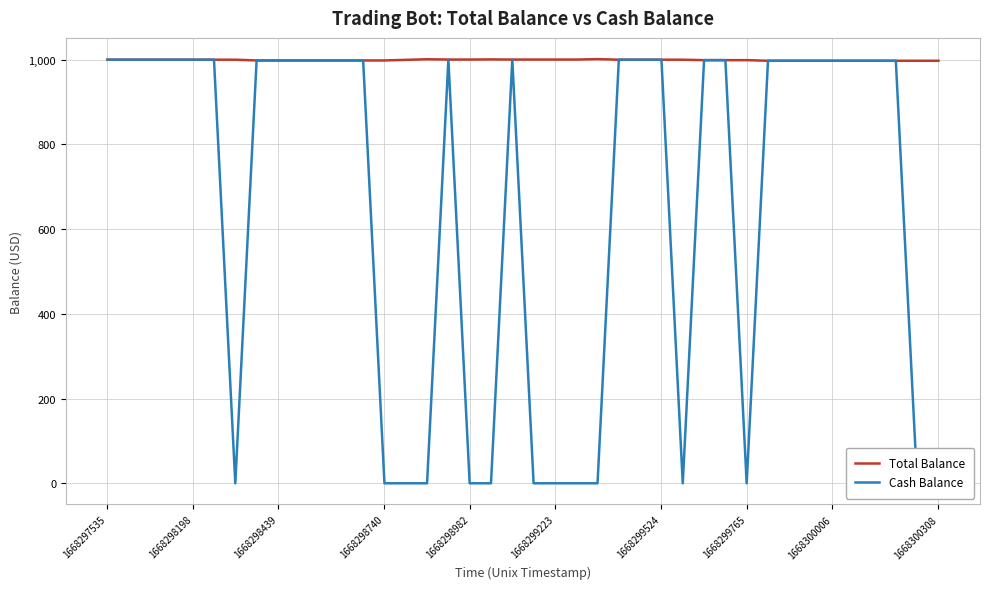

What are all the series names shown in the legend?

Total Balance, Cash Balance